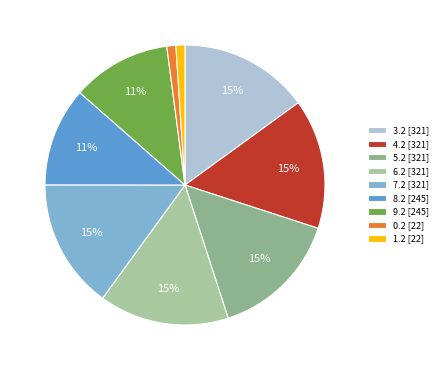

How many slices are in this pie chart?

9